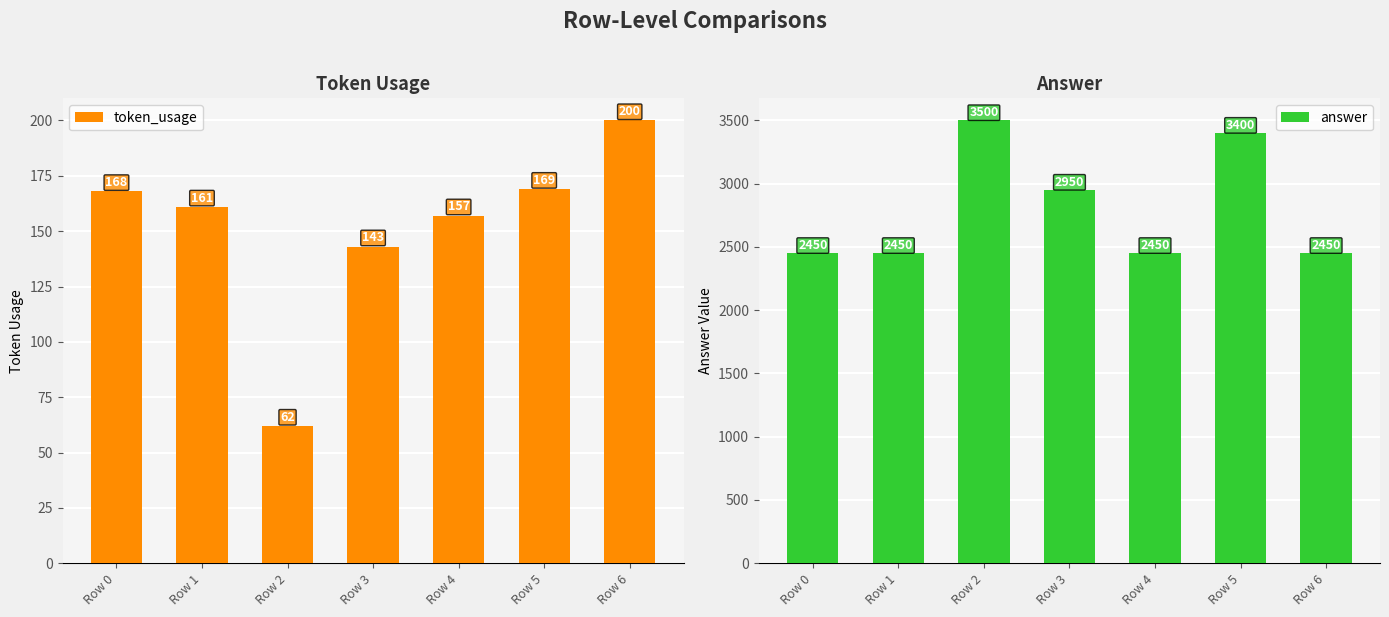

How many groups of bars are there?

7